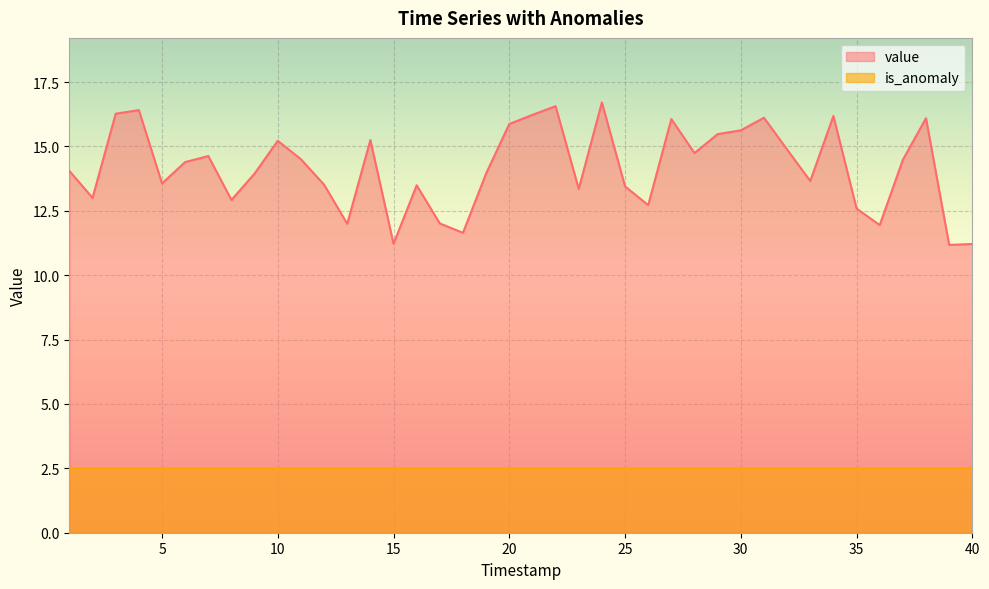

What is the sum of the values at 16 and 14?

28.7